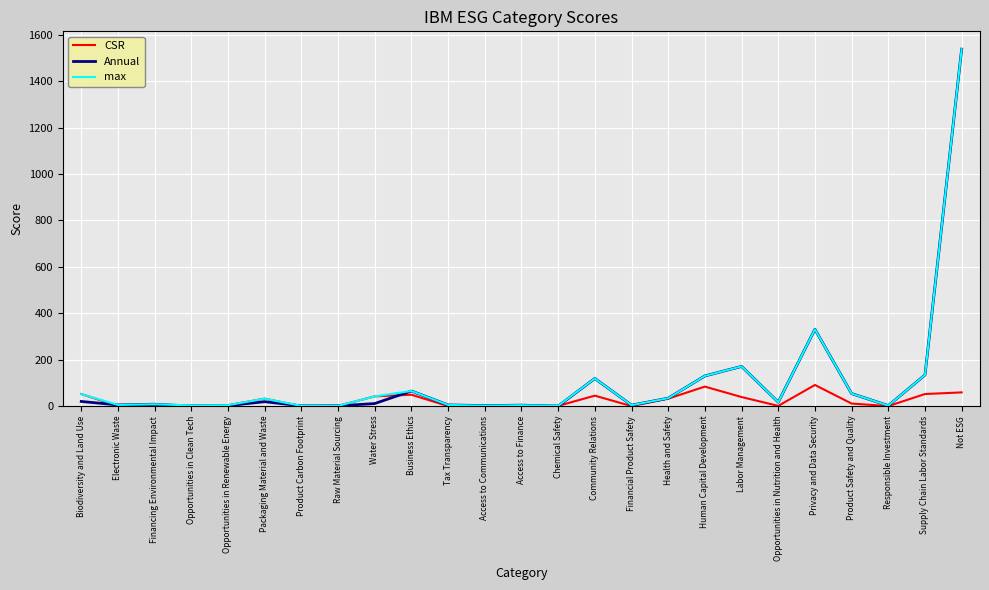

What is the maximum value shown in the chart?

1538